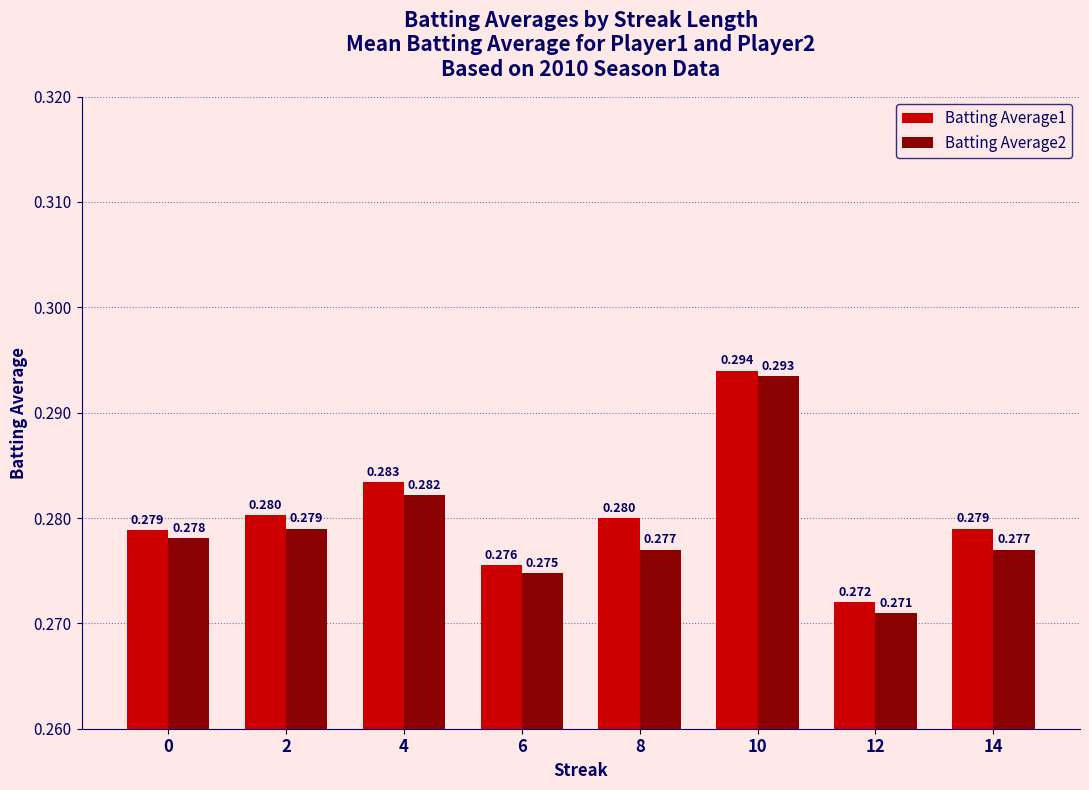

Is the value of Batting Average1 at 14 greater than the value of Batting Average2 at 8?

Yes